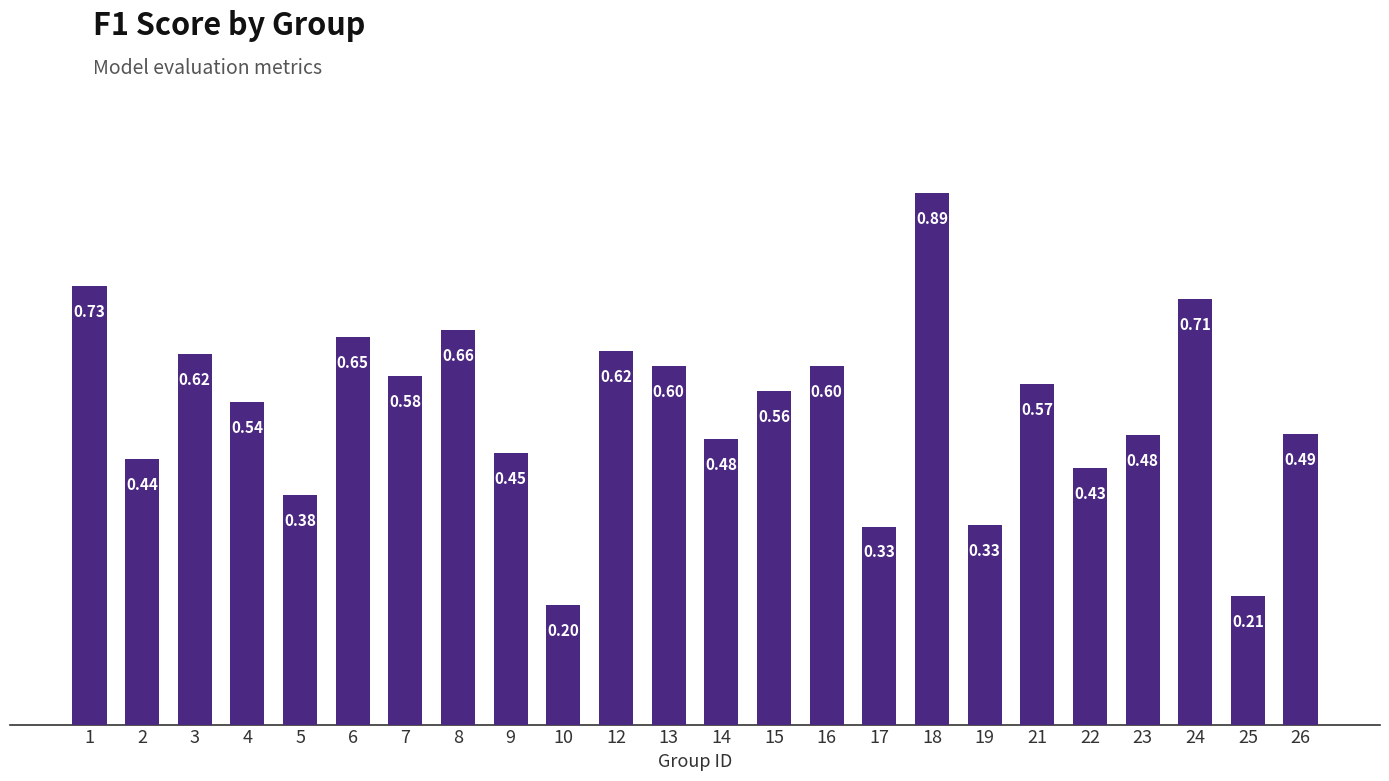

What is the change in value from 6 to 18?

+0.2